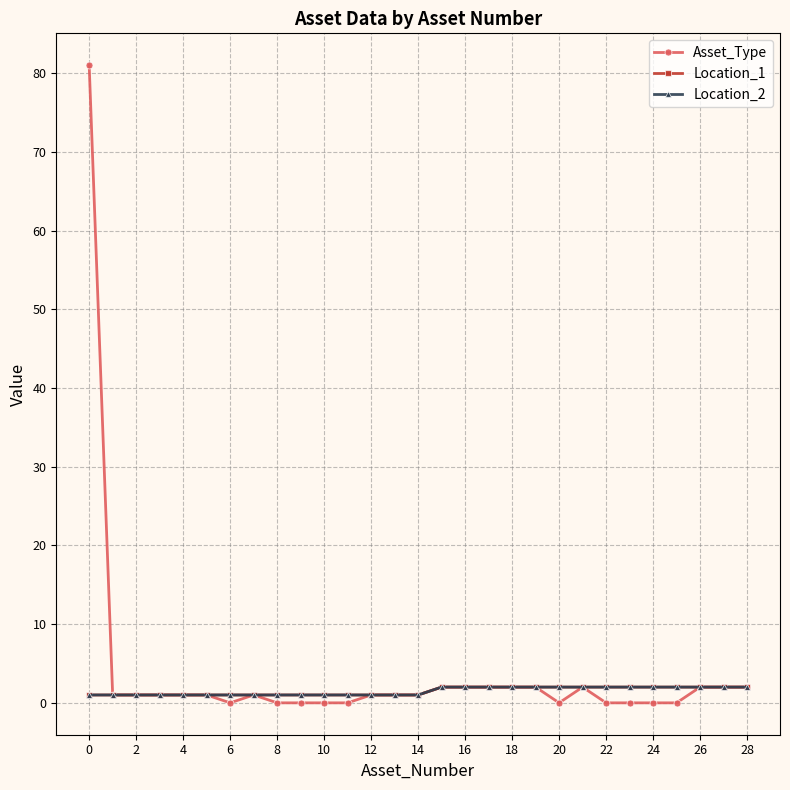

Is this an area chart (filled region under the line)?

No